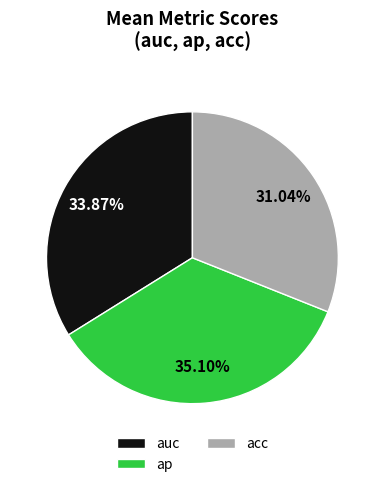

What is the largest slice in the pie chart?

ap